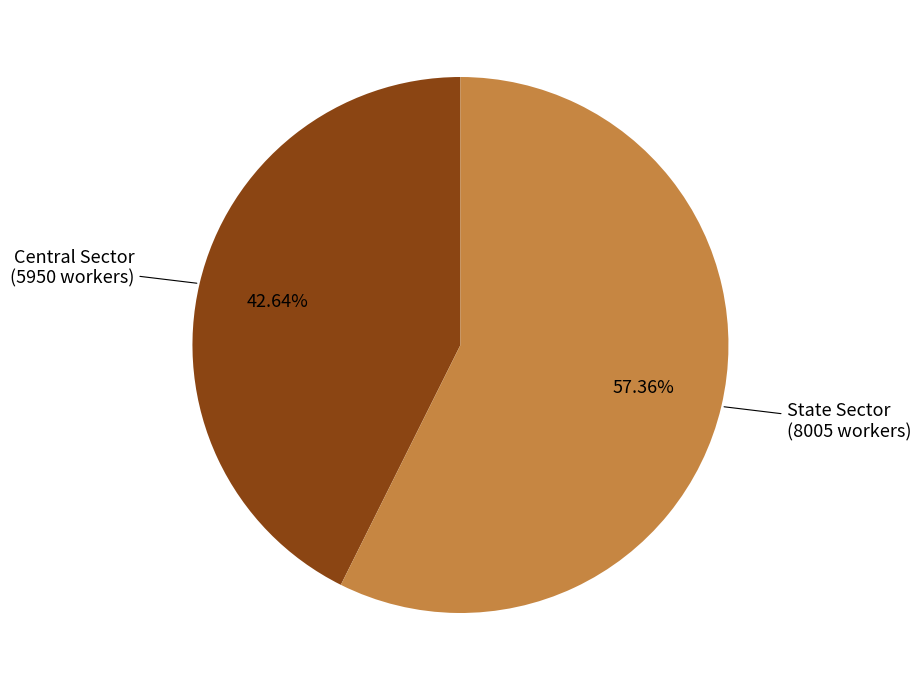

To the nearest percent, what is the difference between the largest and smallest slice percentages?

15%